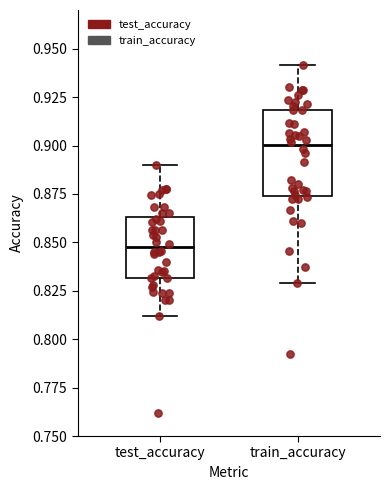

Reading left to right, read every box against the y-axis: the position of its median line, the range the box covers, and the ends of its whiskers. The values are not printed on the chart, so give them approximately, as read against the axis.

test_accuracy: median 0.845, box 0.830 to 0.865, whiskers 0.810 to 0.890
train_accuracy: median 0.900, box 0.875 to 0.920, whiskers 0.830 to 0.940